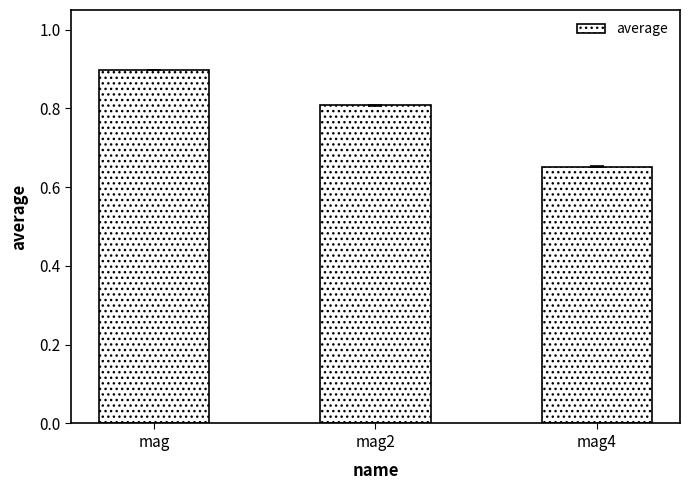

Which label corresponds to the largest value in the chart?

mag